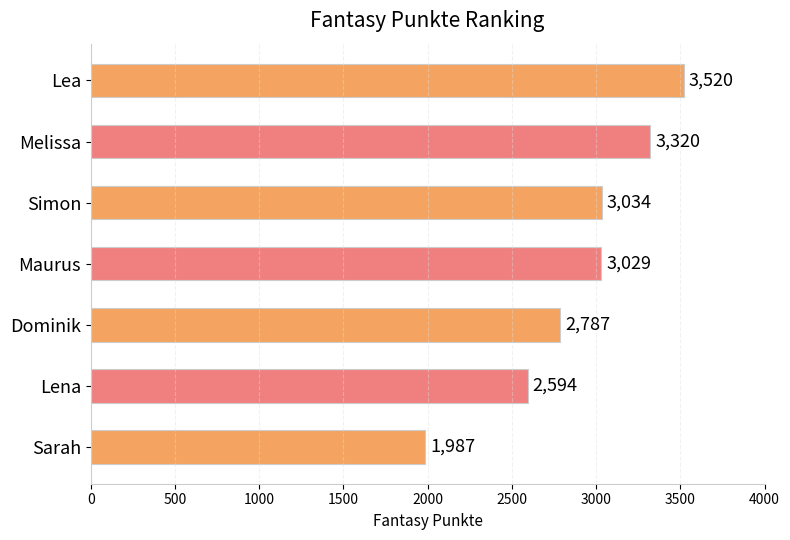

Reading top to bottom, transcribe all the data shown in this chart.

Lea=3520	Melissa=3320	Simon=3034	Maurus=3029	Dominik=2787	Lena=2594	Sarah=1987